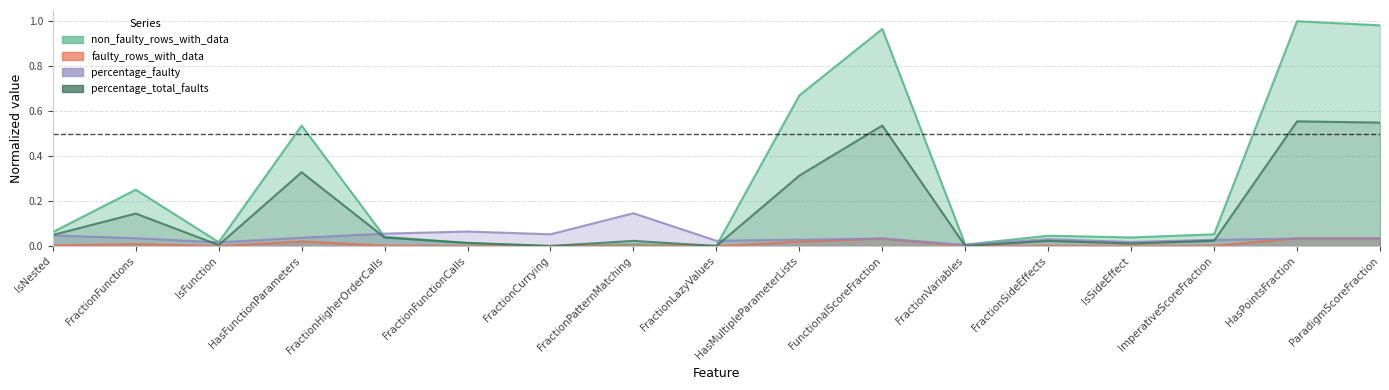

True or false: faulty_rows_with_data and rows_with_data cross at least once.

False